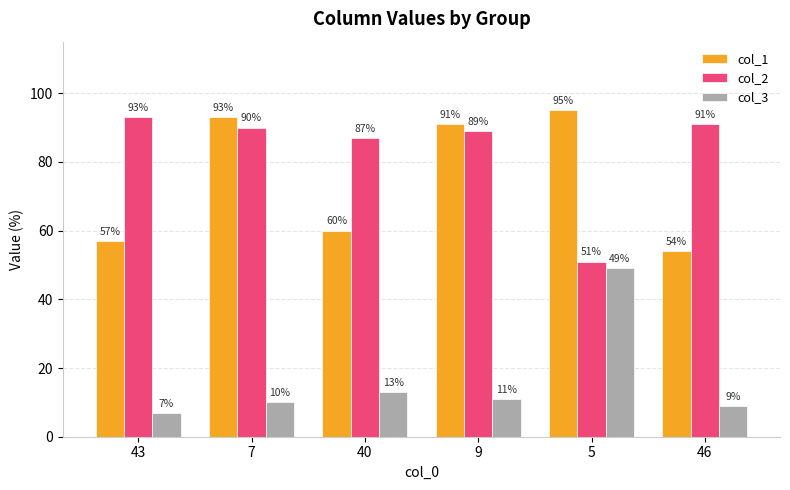

Rank the series by their maximum value, from lowest to highest.

col_3, col_2, col_1